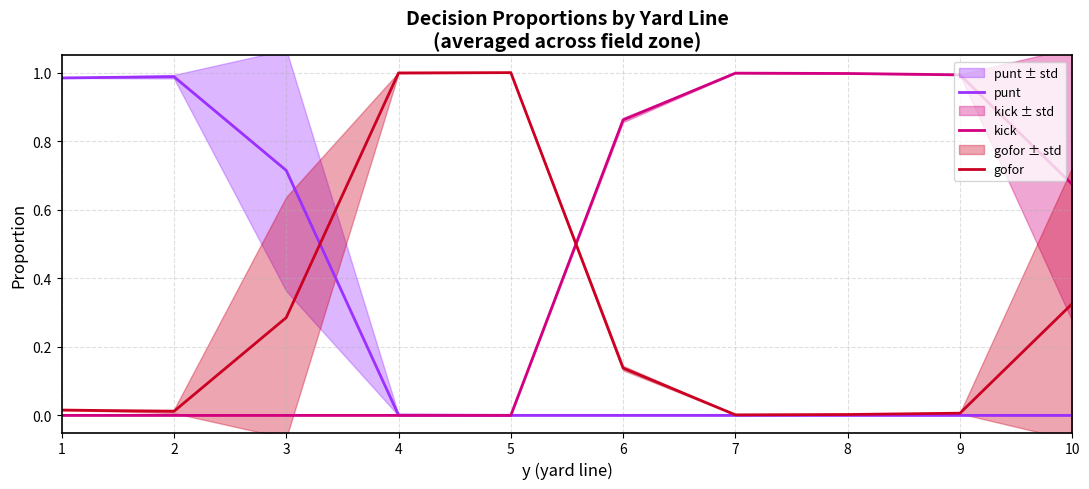

Reading left to right, transcribe all the data shown in this chart.

punt: 1=1.0	2=1.0	3=0.7	4=0.0	5=0.0	6=0.0	7=0.0	8=0.0	9=0.0	10=0.0
kick: 1=0.0	2=0.0	3=0.0	4=0.0	5=0.0	6=0.9	7=1.0	8=1.0	9=1.0	10=0.7
gofor: 1=0.0	2=0.0	3=0.3	4=1.0	5=1.0	6=0.1	7=0.0	8=0.0	9=0.0	10=0.3